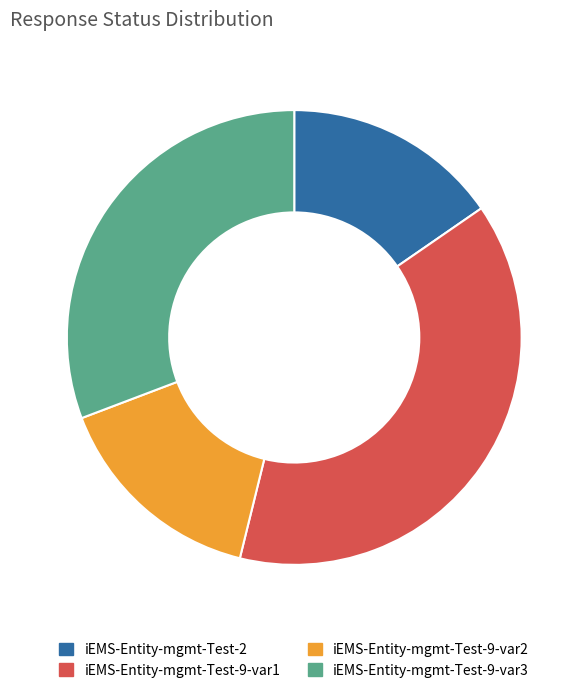

True or false: iEMS-Entity-mgmt-Test-9-var2 accounts for 15% of the total.

True